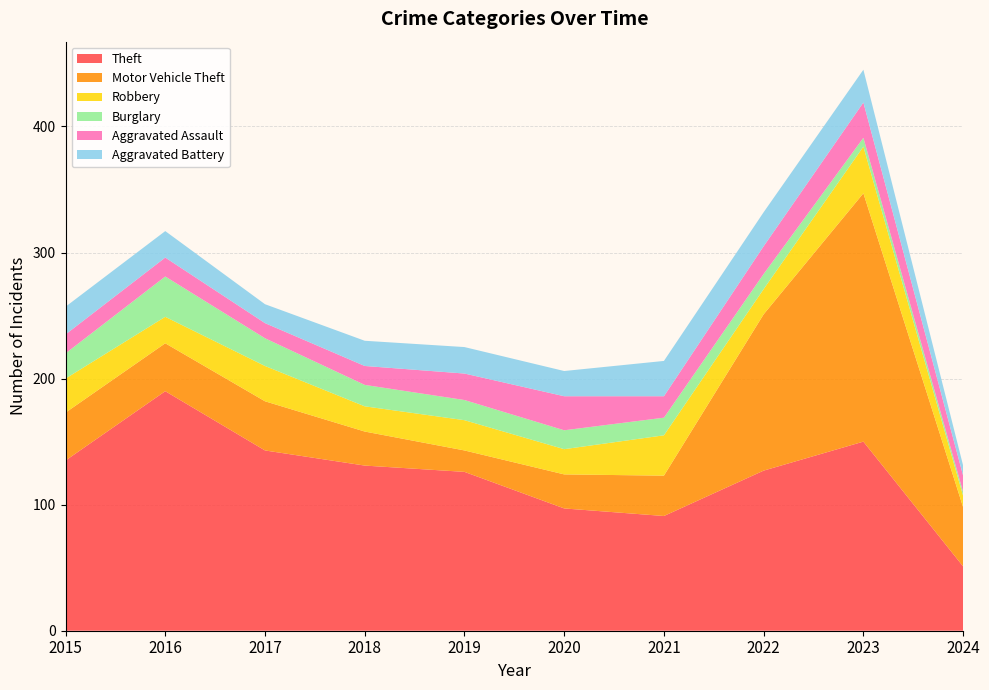

Reading left to right, what are all the values shown in this chart?

Theft: 135	190	143	131	126	97	91	127	150	51
Motor Vehicle Theft: 38	38	39	27	17	27	32	124	197	47
Robbery: 27	21	28	20	24	20	32	20	37	9
Burglary: 20	32	22	17	16	15	14	12	7	3
Aggravated Assault: 15	15	12	15	21	27	17	22	28	13
Aggravated Battery: 22	21	15	20	21	20	28	27	26	8